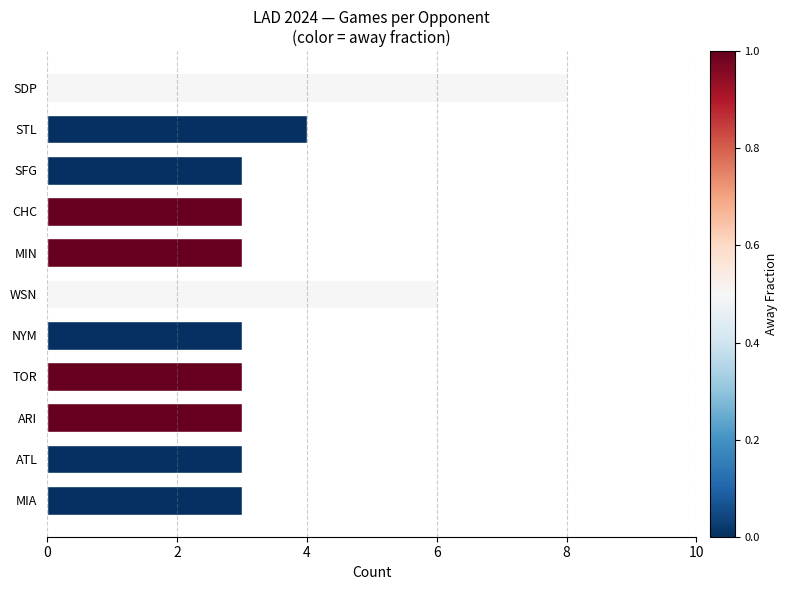

Are the bars grouped side by side (vs. stacked)?

No